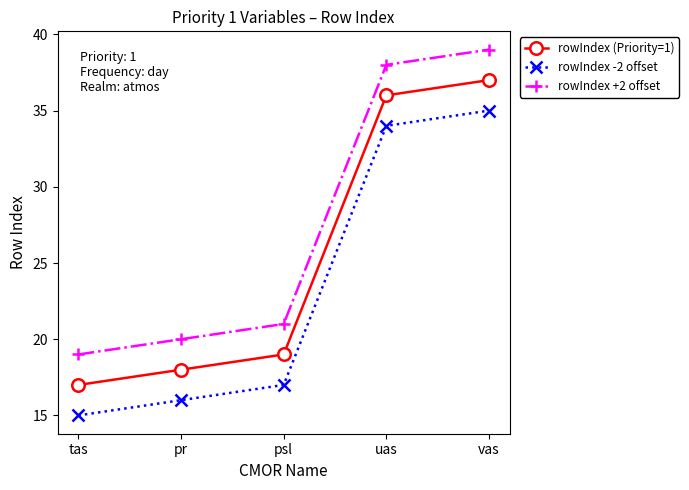

How many lines are shown in the chart?

3